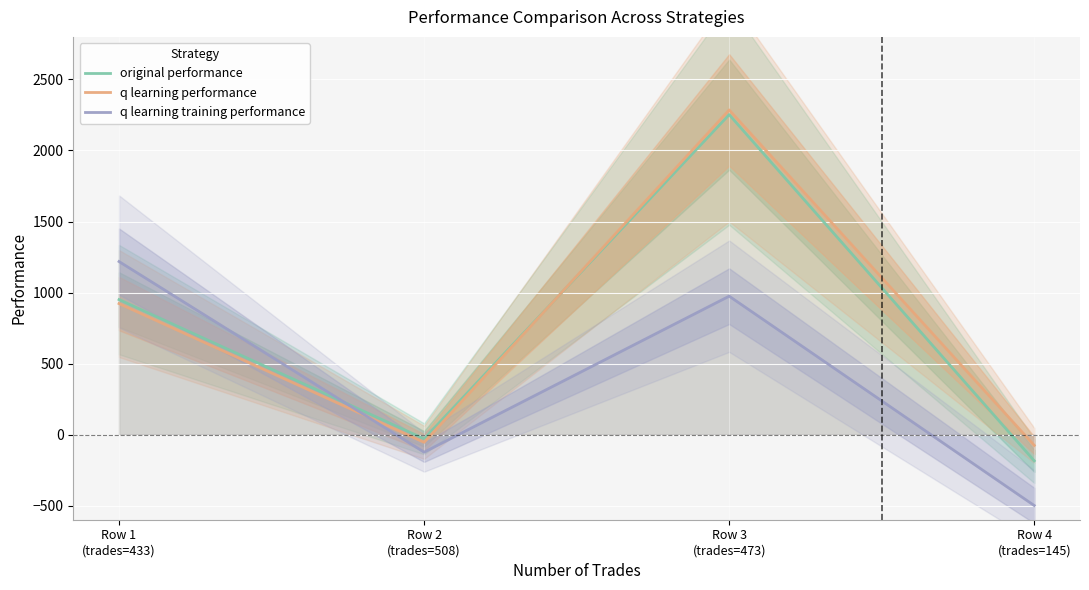

True or false: original performance has a value of 950.0 at Row 1
(trades=433).

True